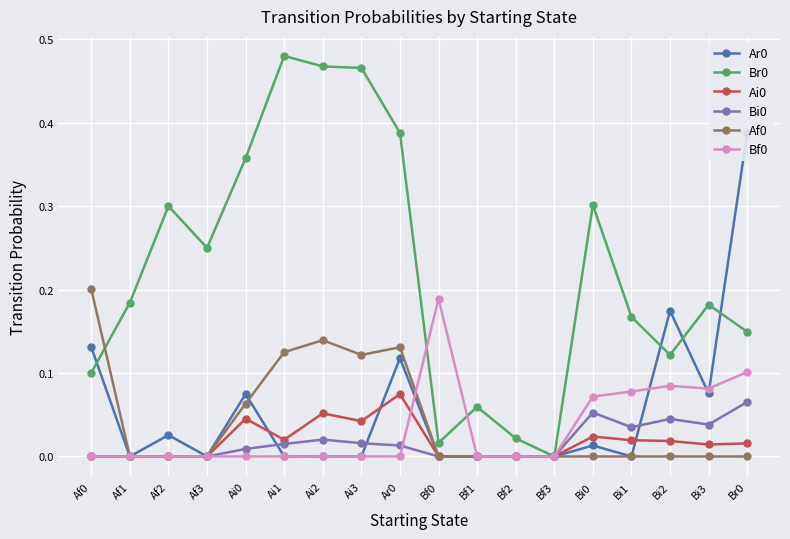

At which category is the sum across all series the highest?

Ar0